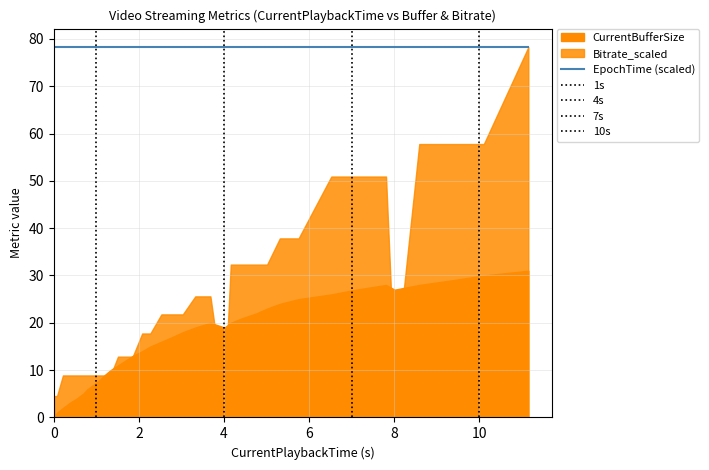

Which series has the largest total across all categories?

Bitrate_scaled